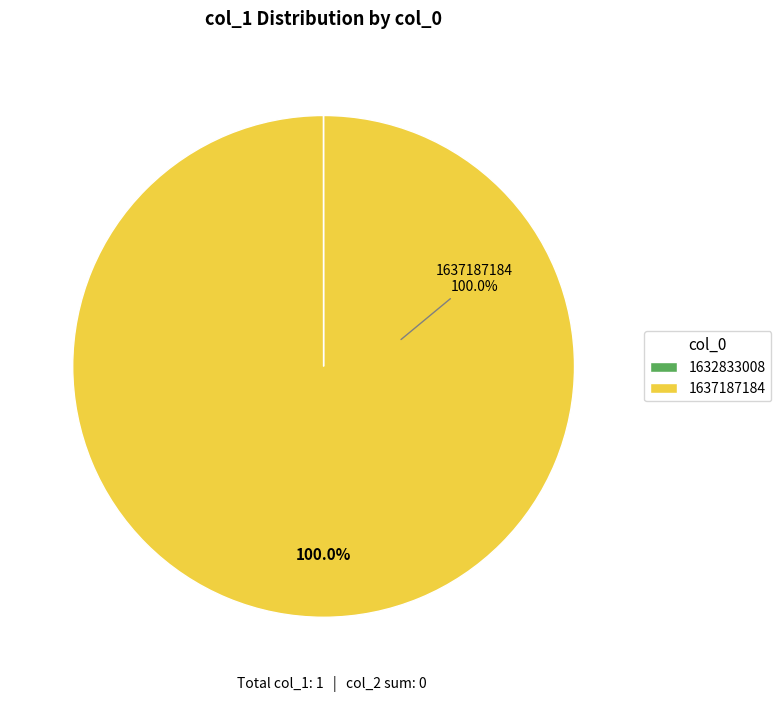

True or false: 1637187184 accounts for 100% of the total.

True